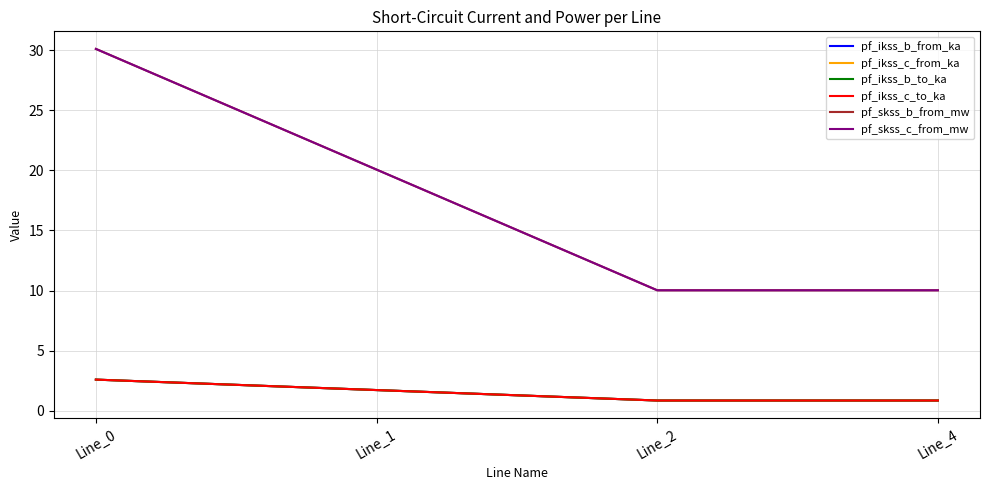

Which series has the largest range (max minus min)?

pf_skss_c_from_mw